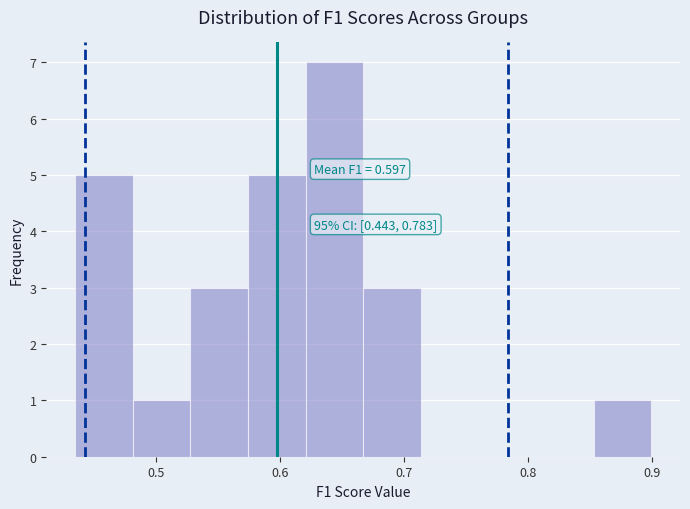

Over which range of the x-axis is the bar tallest?

0.62 to 0.67